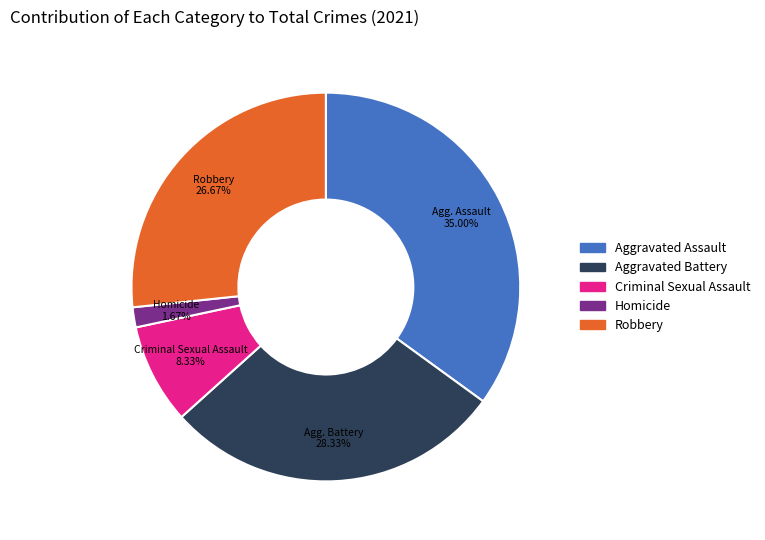

Is there any slice that represents more than half of the pie?

No